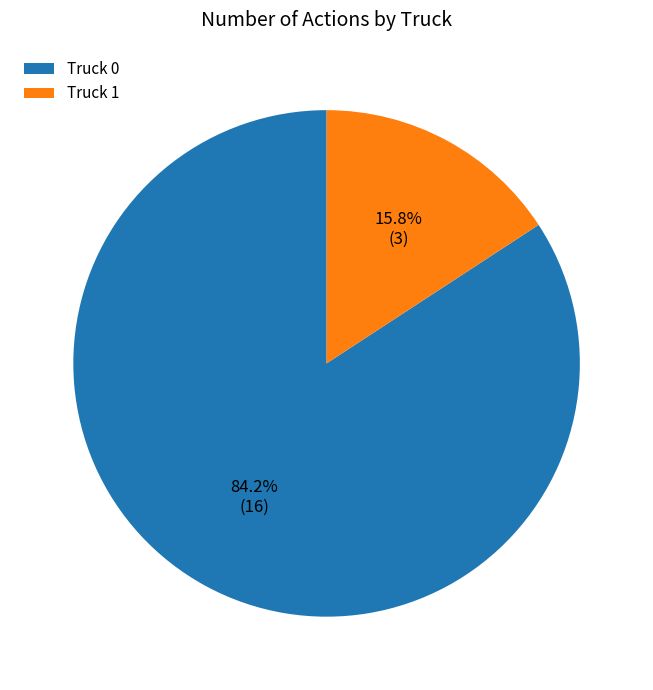

Between Truck 0 and Truck 1, which is larger?

Truck 0